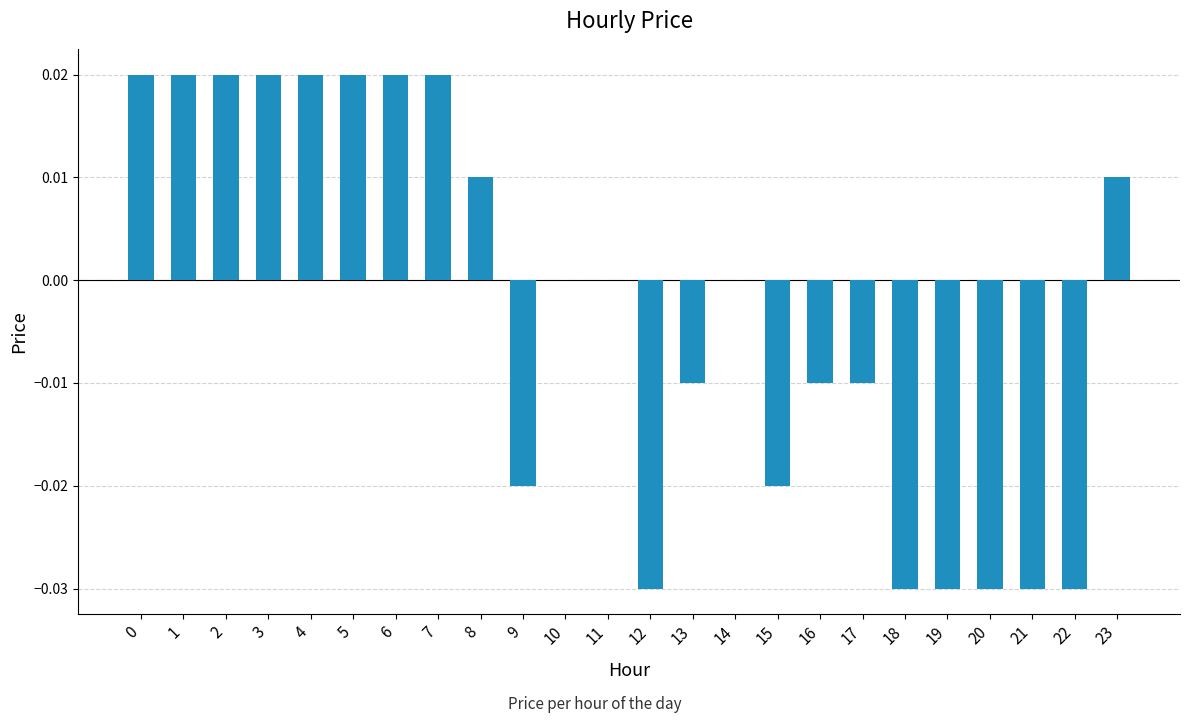

How many categories are shown in the chart?

24